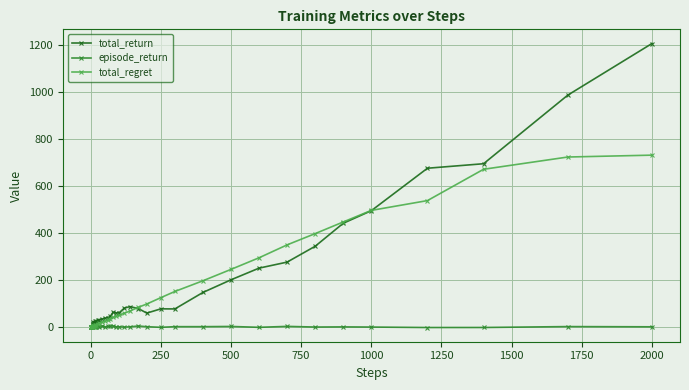

What is the highest value of the total_regret series?

730.1